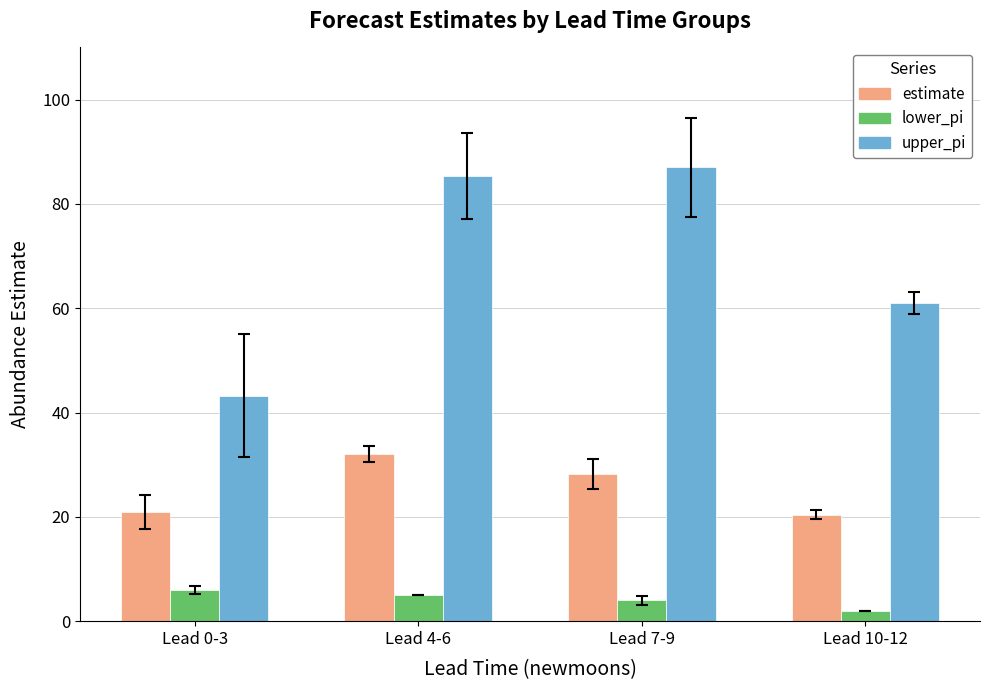

List the series in order of their peak value, lowest first.

lower_pi, estimate, upper_pi